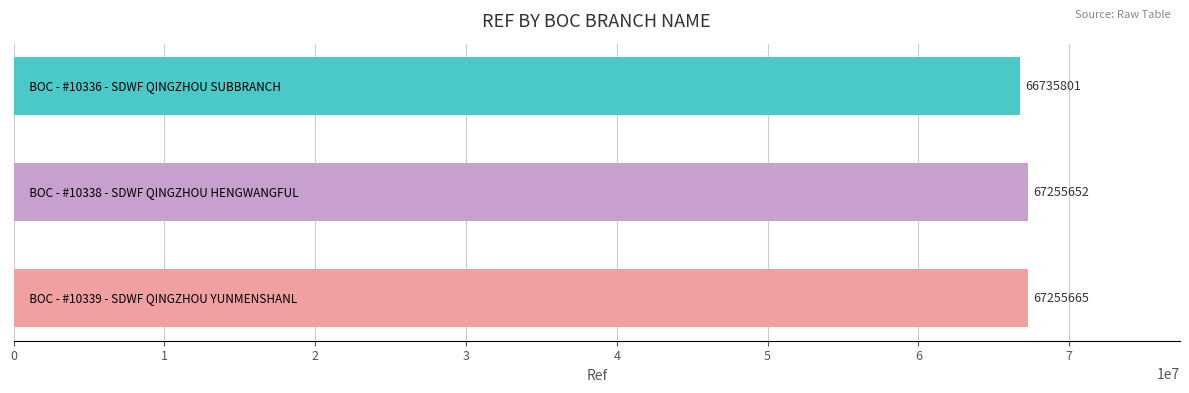

How many data points are less than 67255652?

1